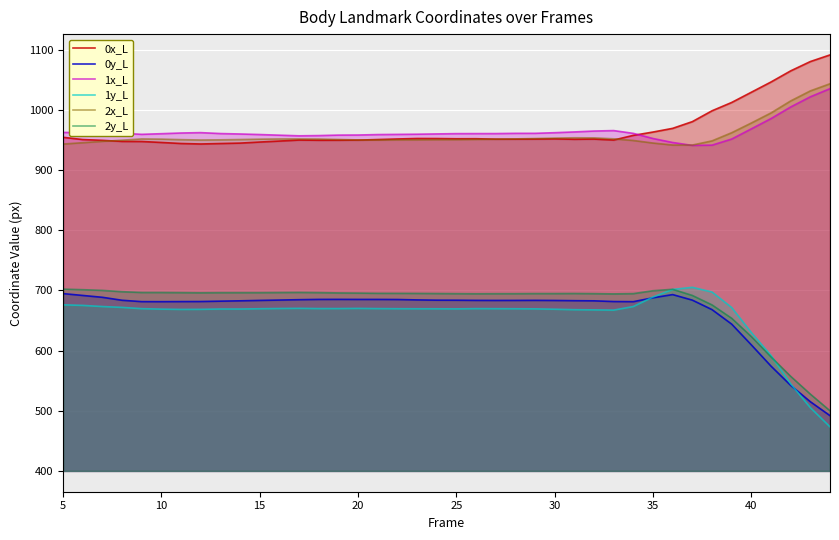

True or false: 2x_L and 2y_L cross at least once.

False